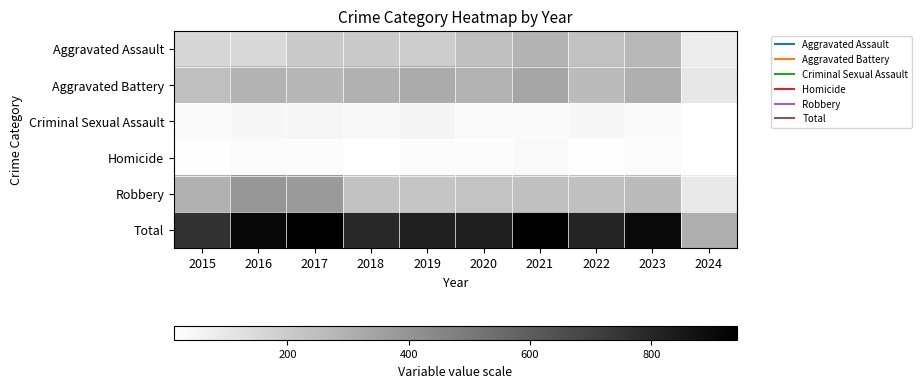

What is the smallest value displayed?

13